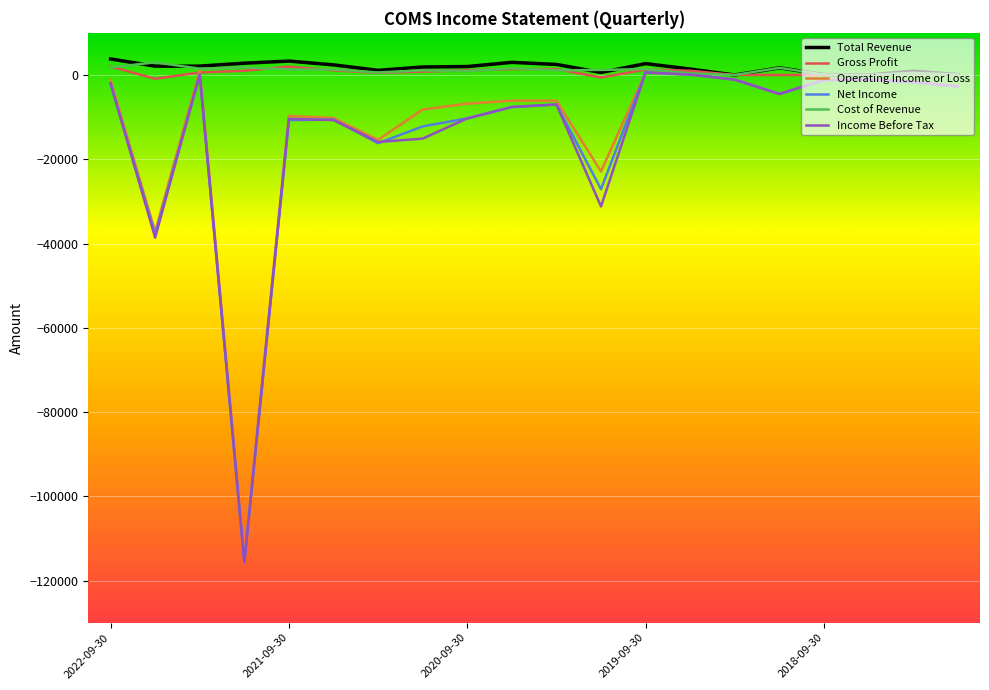

What is the smallest value displayed?

-115700